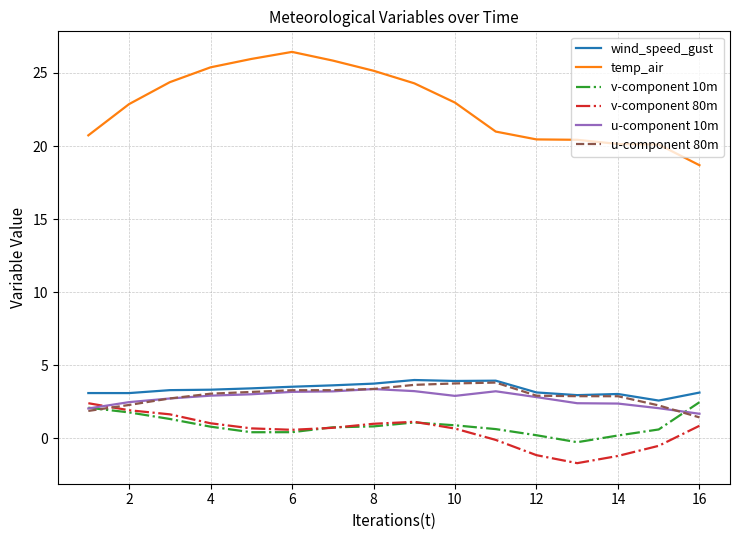

Which series has the largest total across all categories?

temp_air